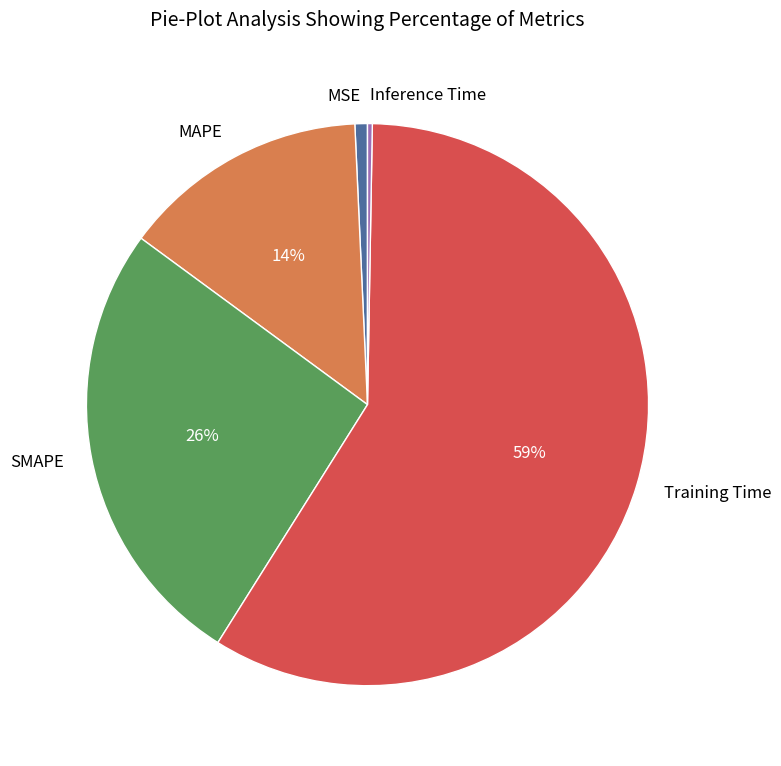

To the nearest percent, what is the combined percentage of Training Time and SMAPE?

85%